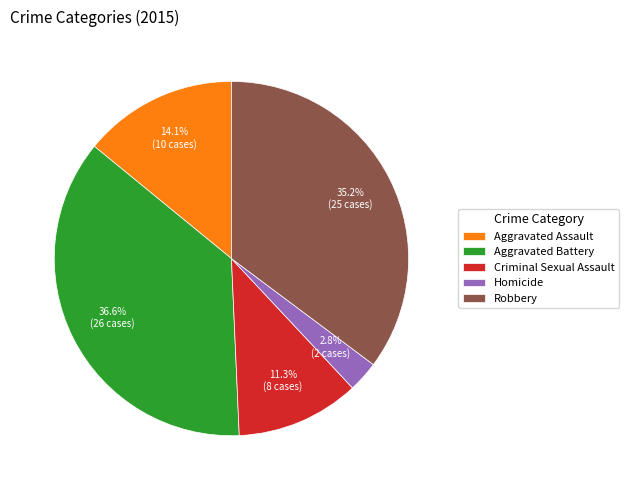

The Aggravated Battery slice represents 47% of the pie. True or false?

False